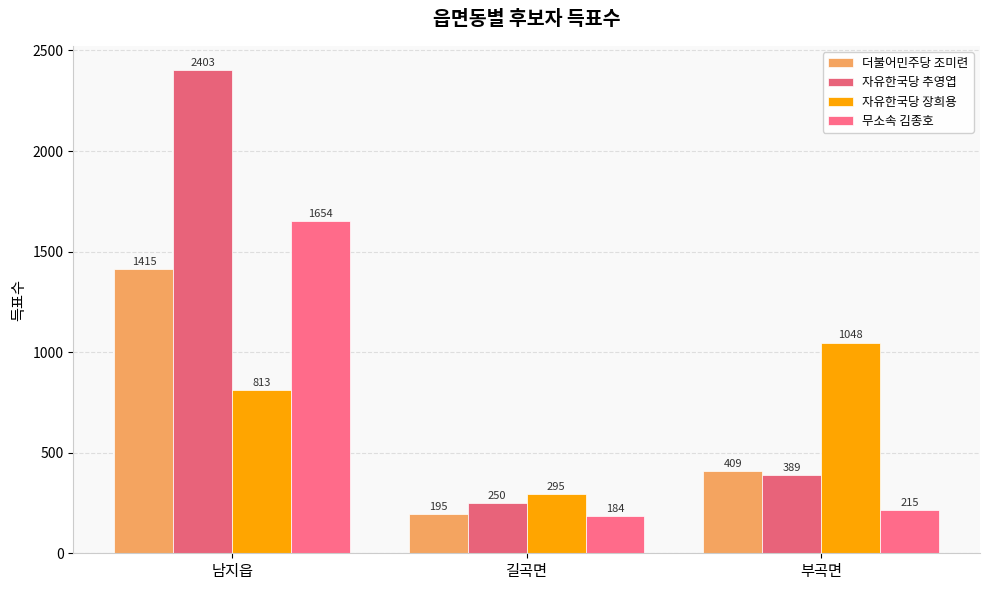

List the series in order of their peak value, lowest first.

자유한국당 장희용, 더불어민주당 조미련, 무소속 김종호, 자유한국당 추영엽